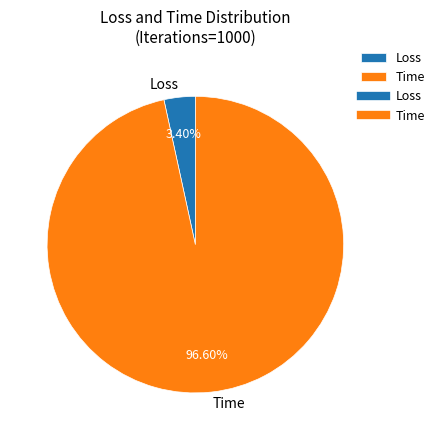

To the nearest percent, what is the difference between the Loss and Time slice percentages?

93%